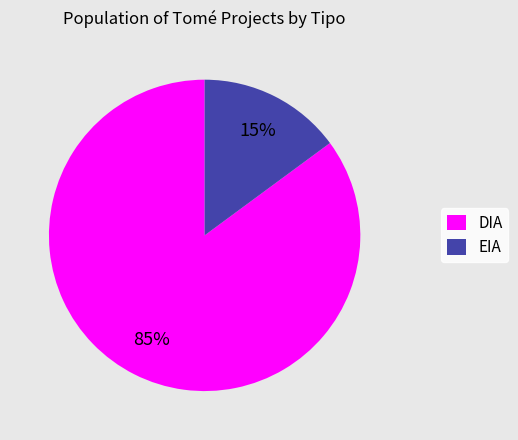

Do DIA and EIA together represent more than half of the pie?

Yes